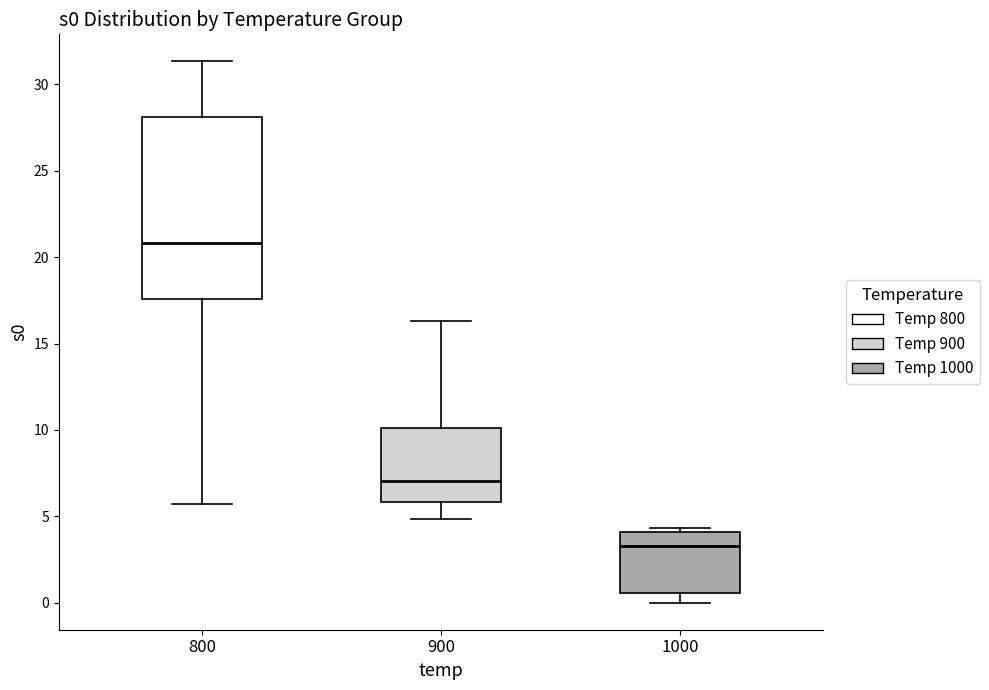

Where does the lower whisker of the box at x = 900 end on the y-axis? The values are not printed on the chart, so give them approximately, as read against the axis.

5.0